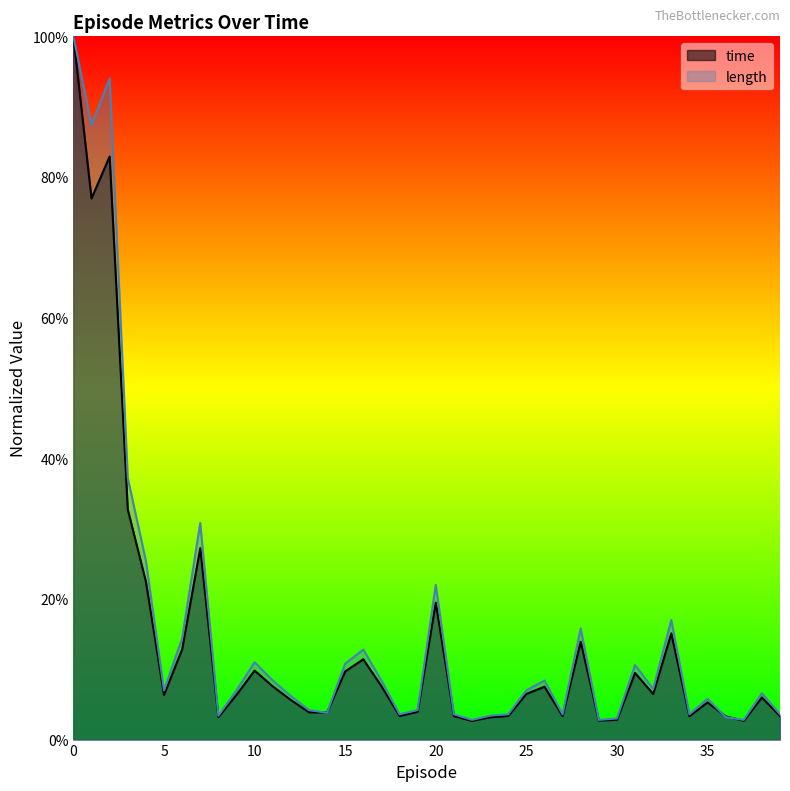

Which category has the lowest value in the time series?

22